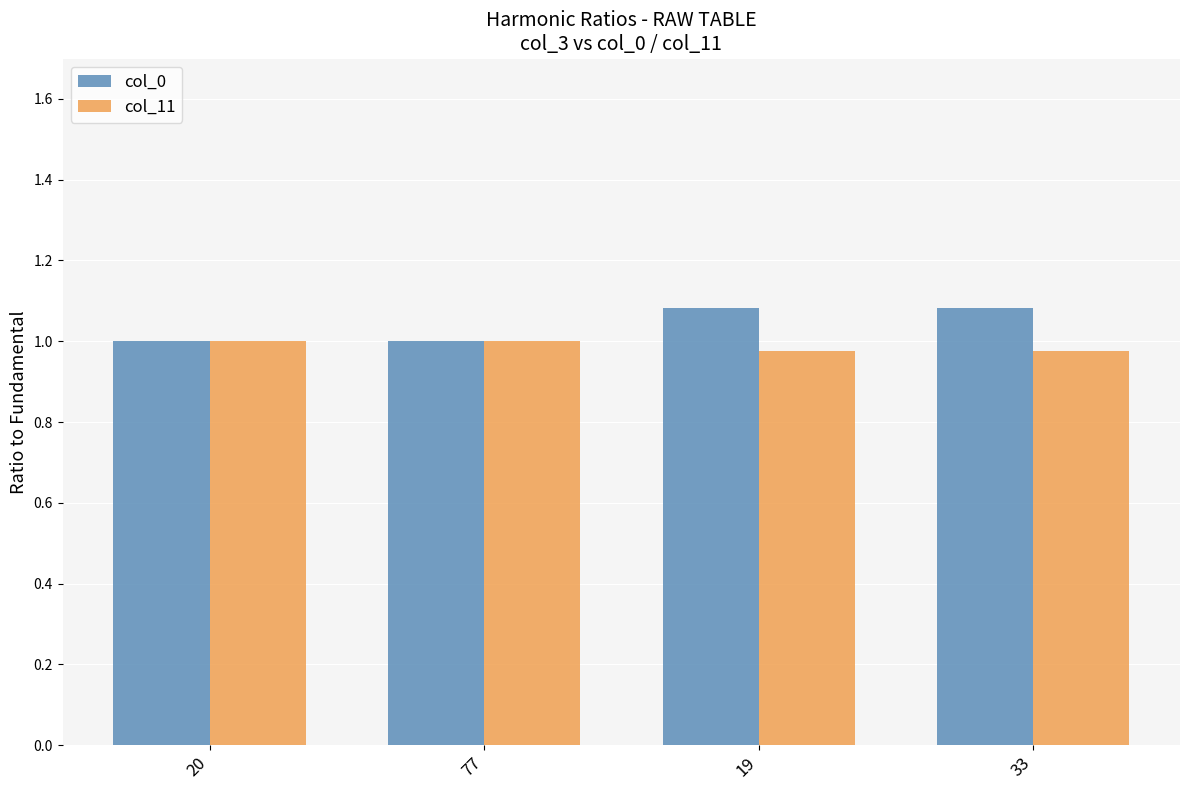

Is the value of col_0 at 33 greater than the value of col_11 at 33?

Yes